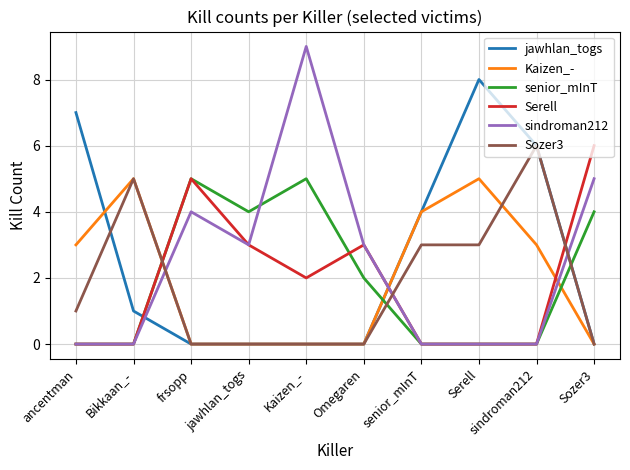

What is the greatest value displayed?

9